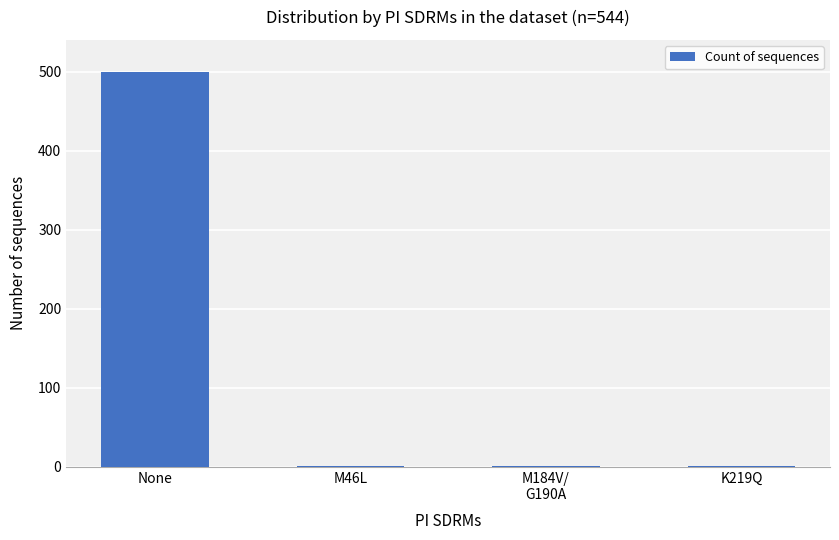

What is the sum of all values?

502